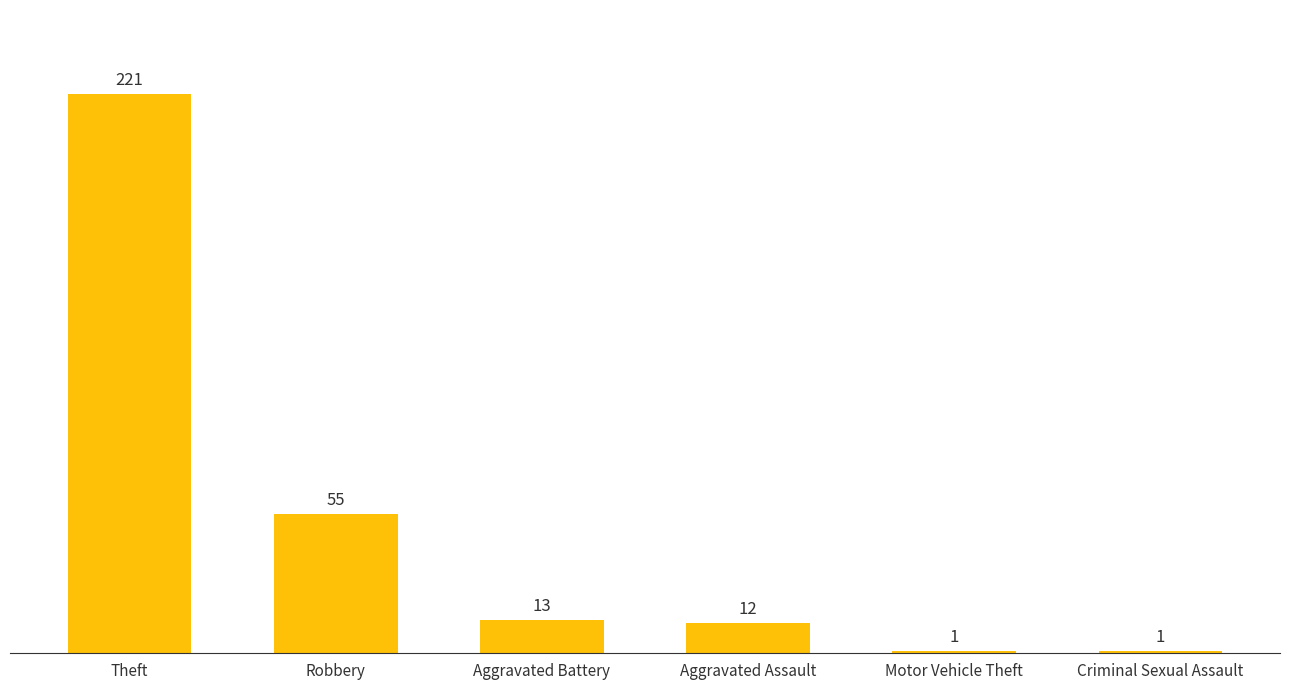

What is the approximate value at Theft?

221